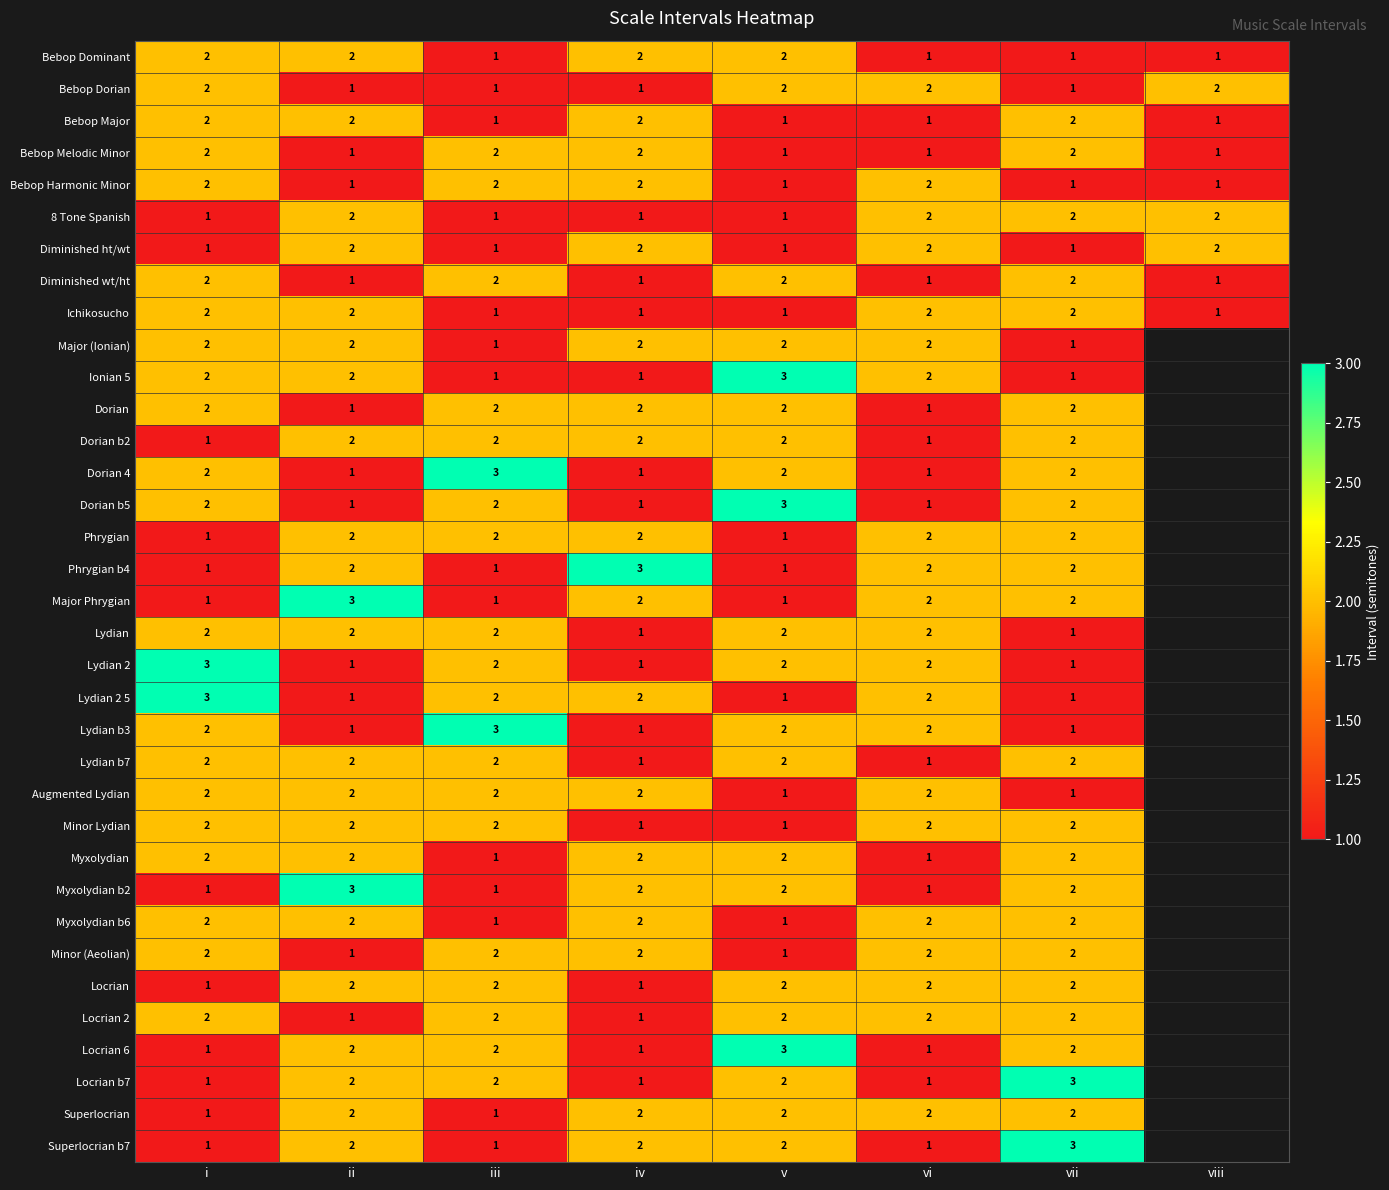

True or false: Lydian b3 has a value of 2 at v.

True